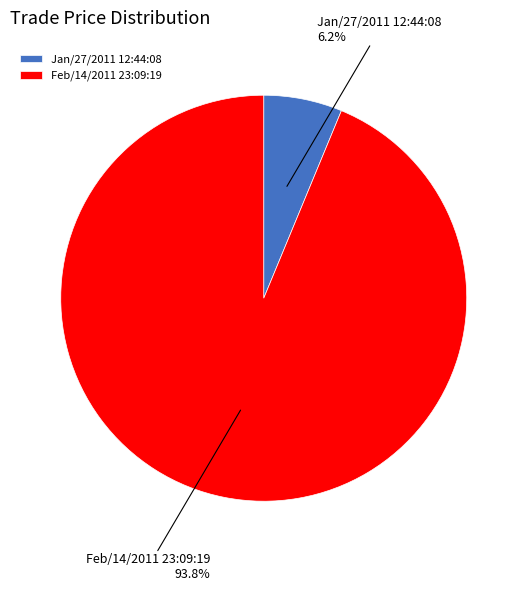

Which has a higher value, Feb/14/2011 23:09:19 or Jan/27/2011 12:44:08?

Feb/14/2011 23:09:19